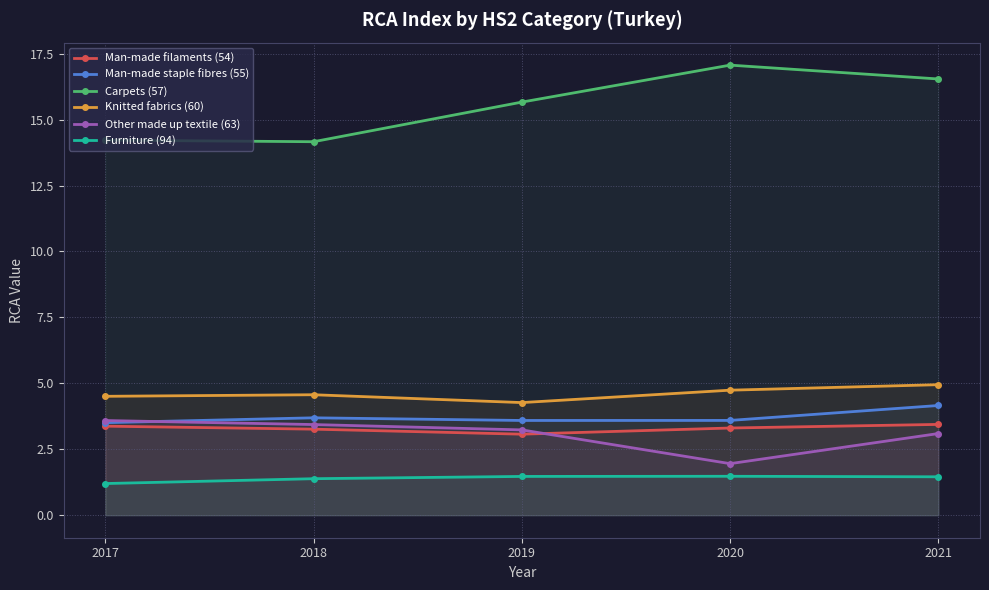

What is the difference between the maximum and second lowest values in the Man-made filaments (54) series?

0.2